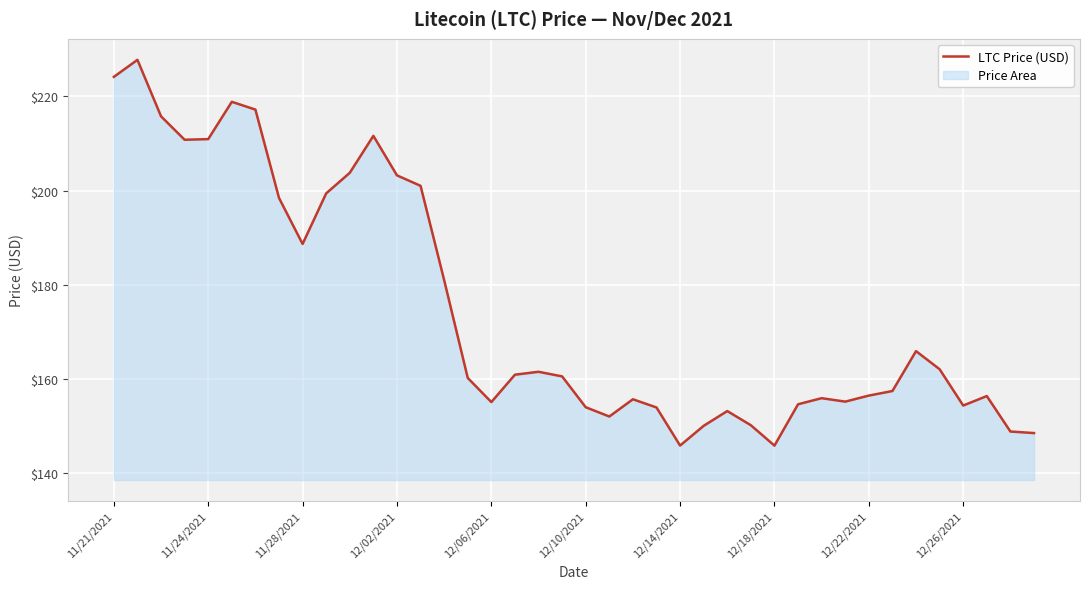

What is the minimum value shown in the chart?

145.9